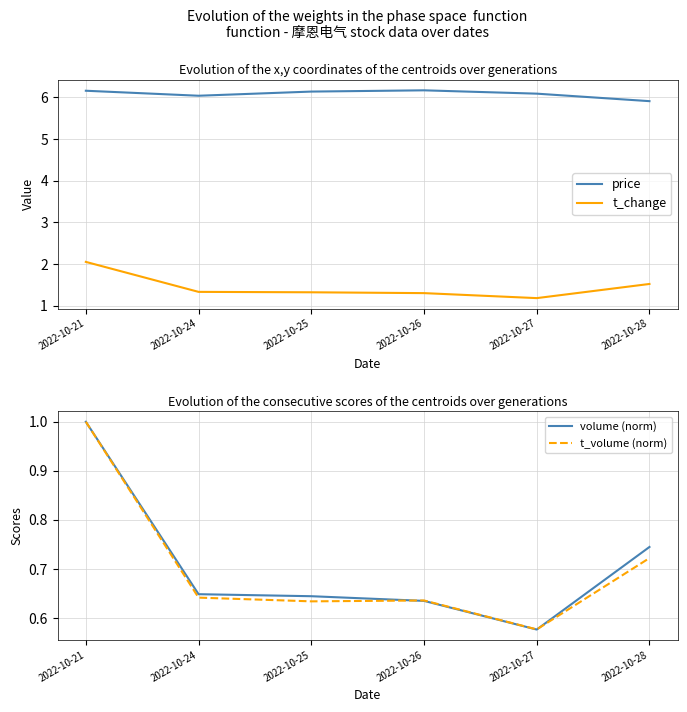

Which series has the widest spread of values?

t_change